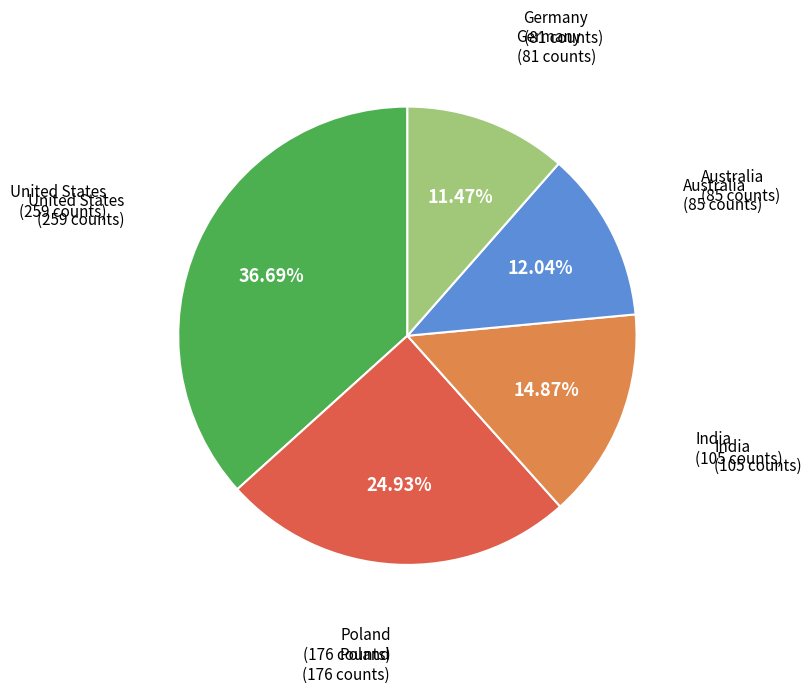

Does any single category account for the majority?

No